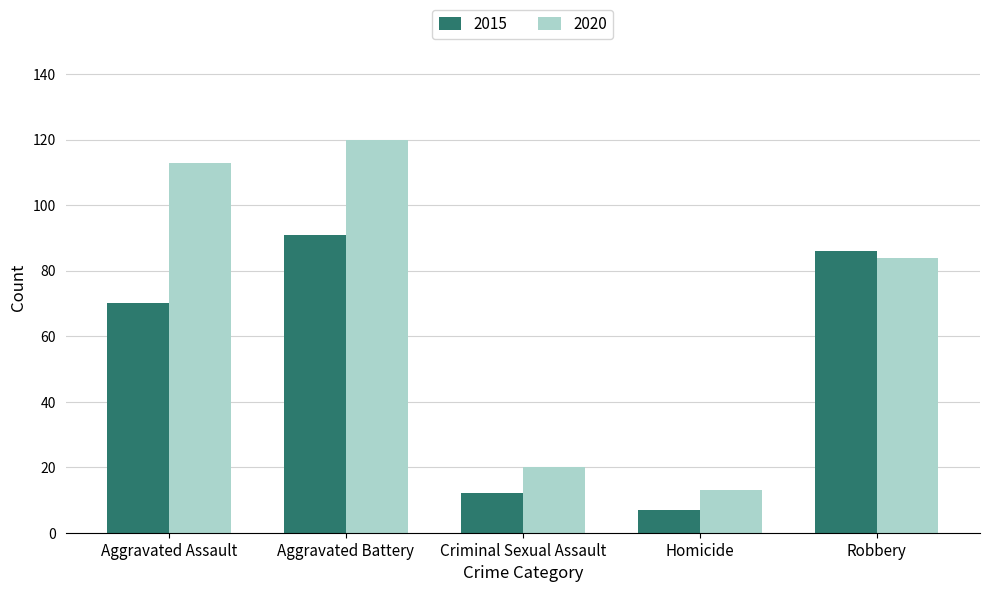

List the labels in order of 2015 value, smallest first.

Homicide, Criminal Sexual Assault, Aggravated Assault, Robbery, Aggravated Battery